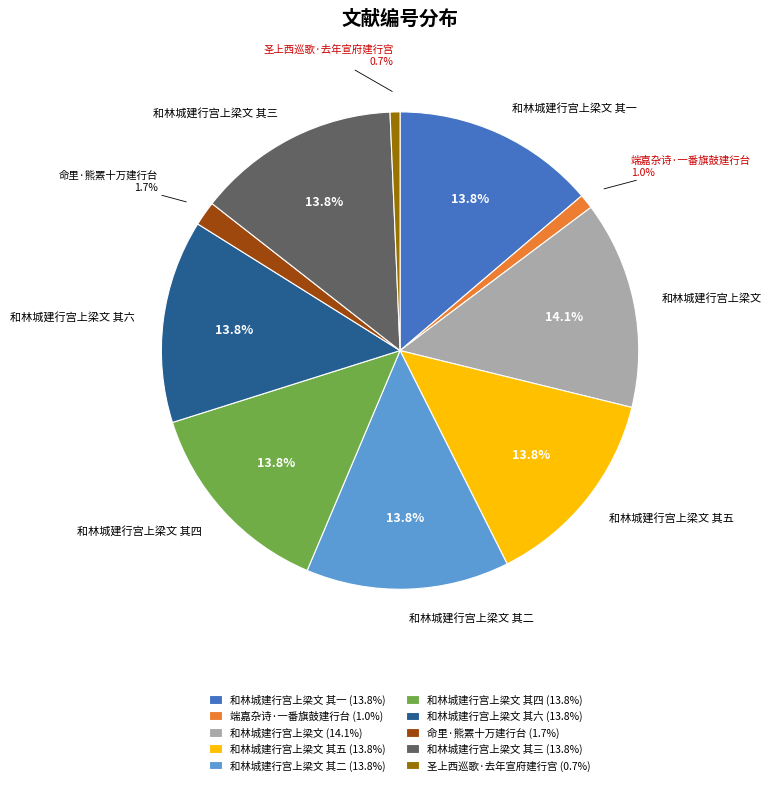

Does any single category account for the majority?

No